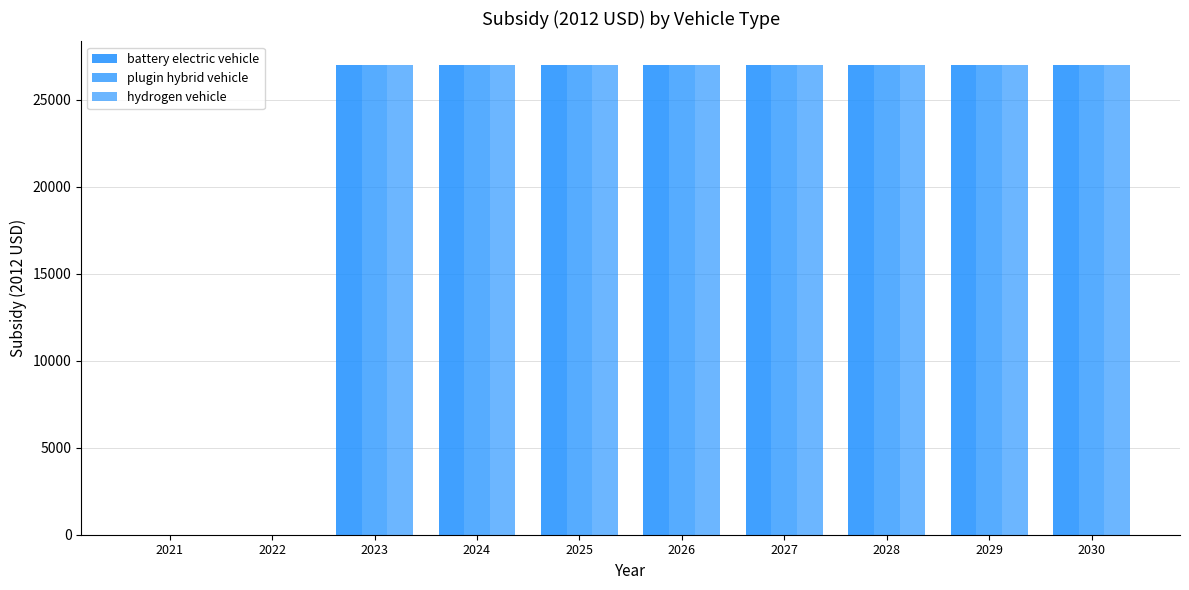

Which series has the largest total across all categories?

battery electric vehicle